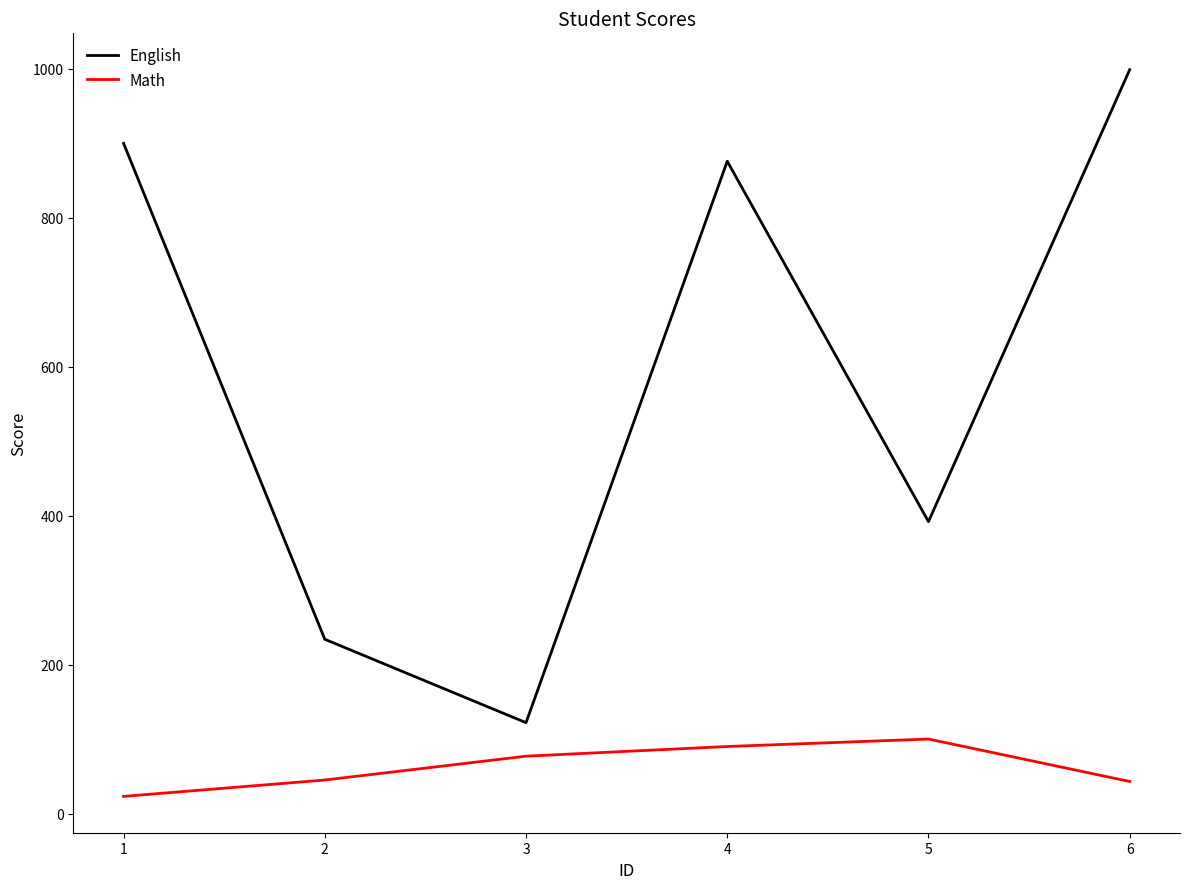

What value does the Math series have at 3?

77